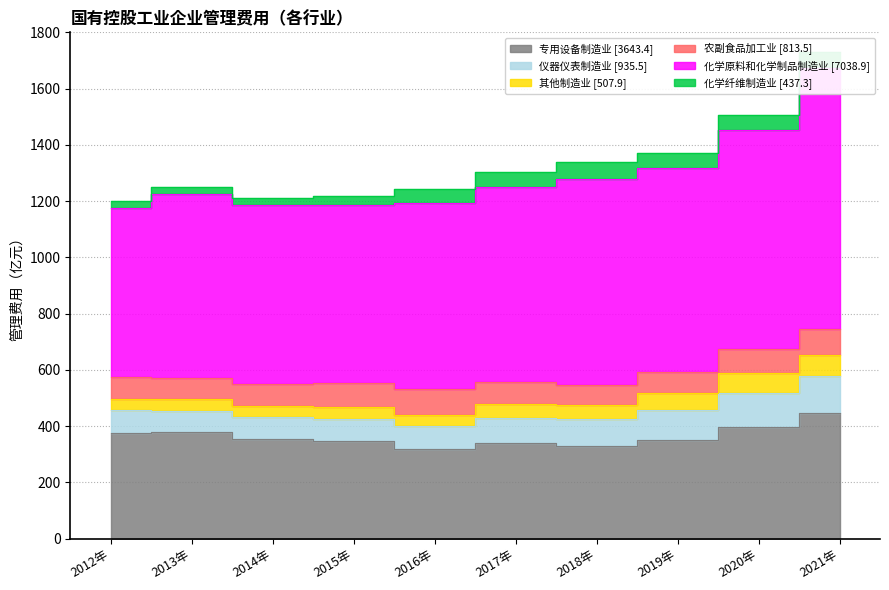

Which series has the largest range (max minus min)?

化学原料和化学制品制造业